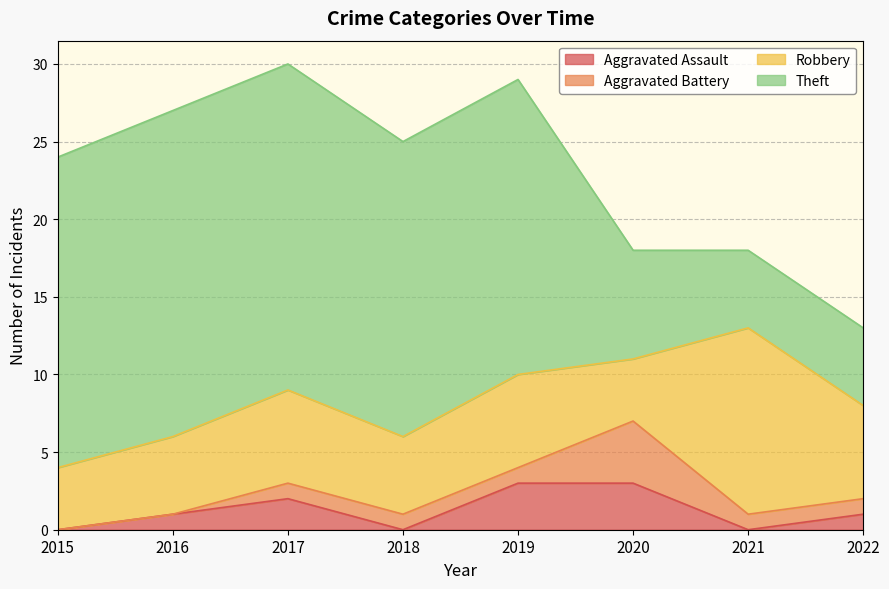

Count the number of data series in this chart.

4